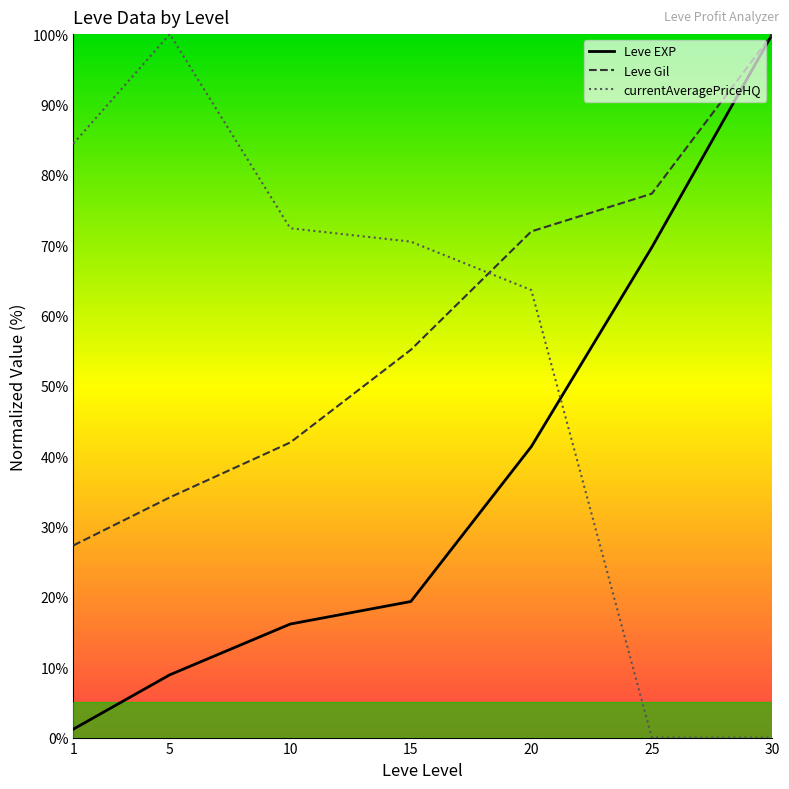

Rank the series at 15 from highest to lowest value.

currentAveragePriceHQ, Leve Gil, Leve EXP